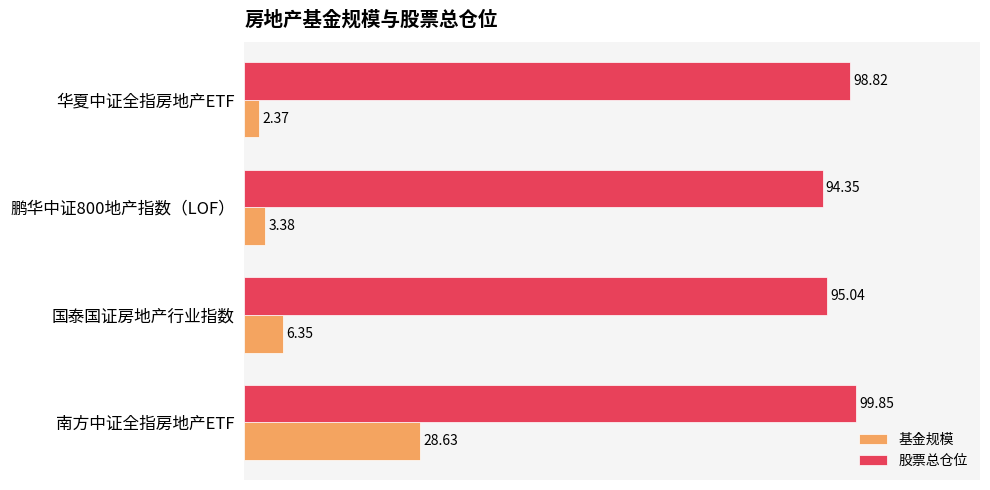

What is the average value of the 股票总仓位 series?

97.0